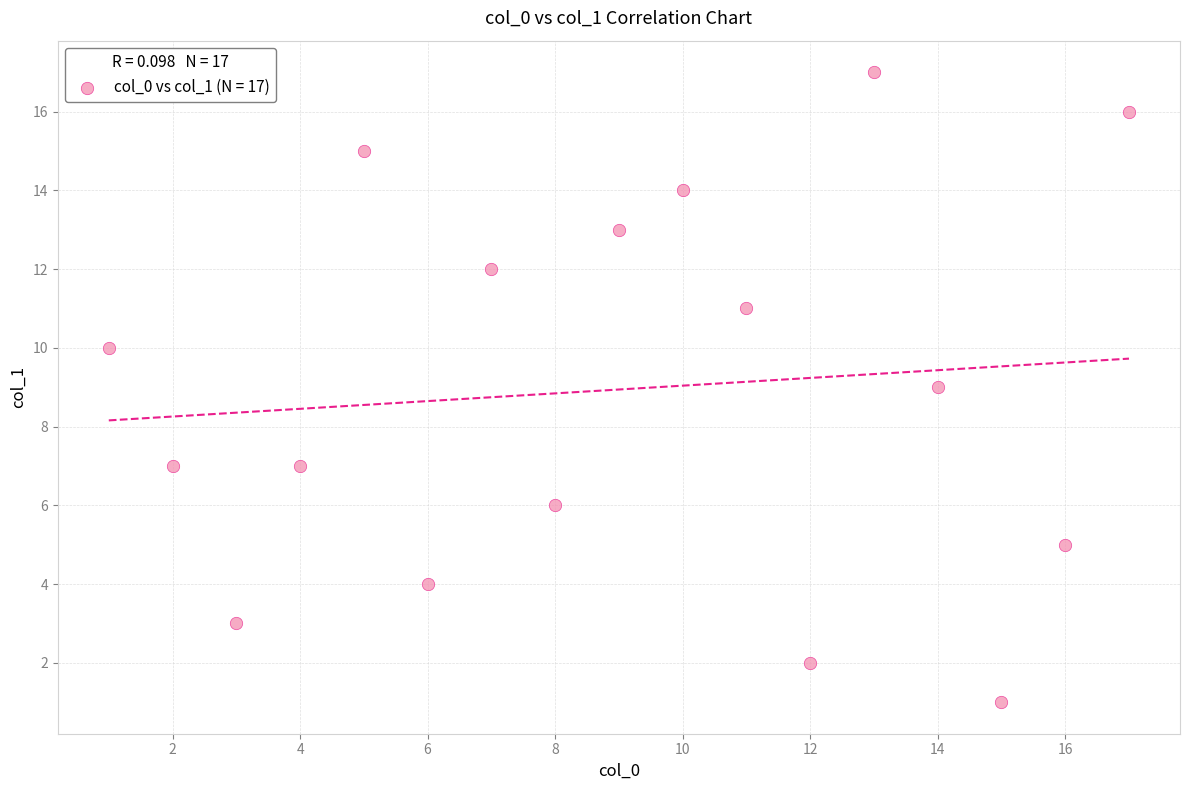

What is the range of X values (max minus min)?

16